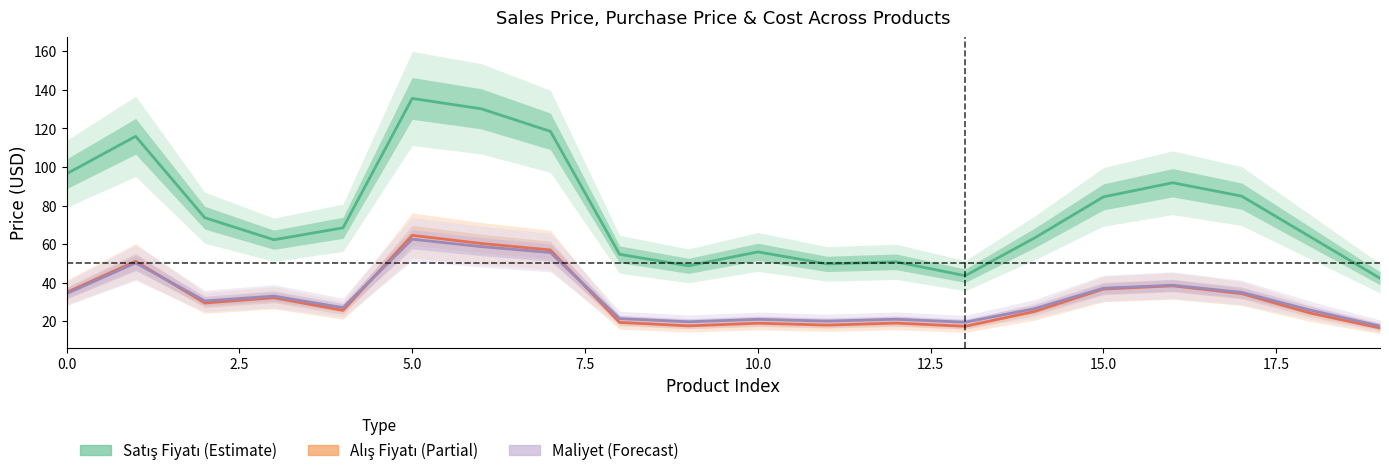

The value of Satış Fiyatı at 10 is 55.9. True or false?

True